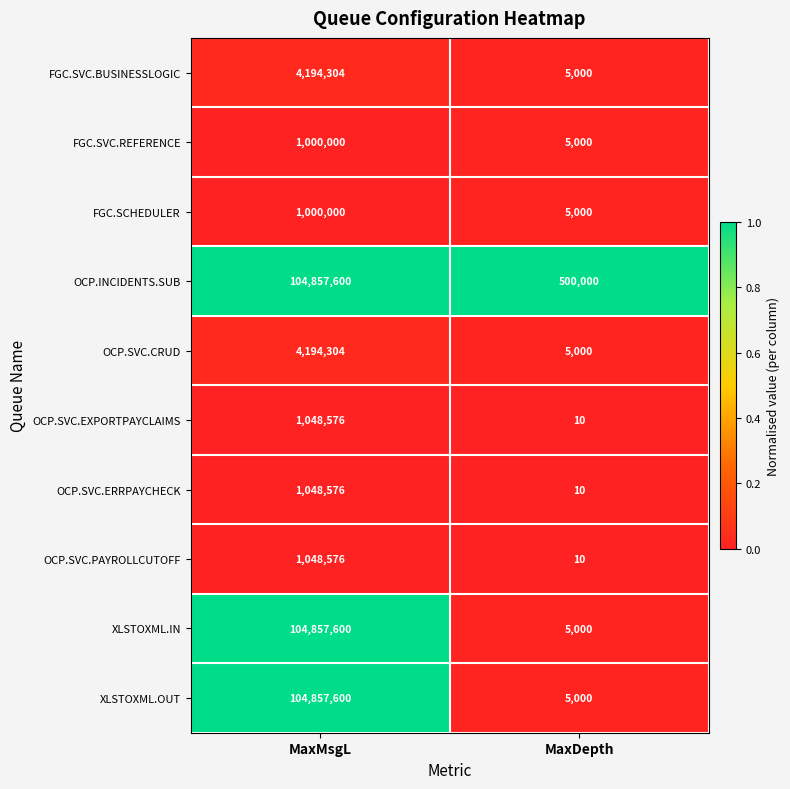

The value of OCP.SVC.PAYROLLCUTOFF at MaxMsgL is 1048576. True or false?

True